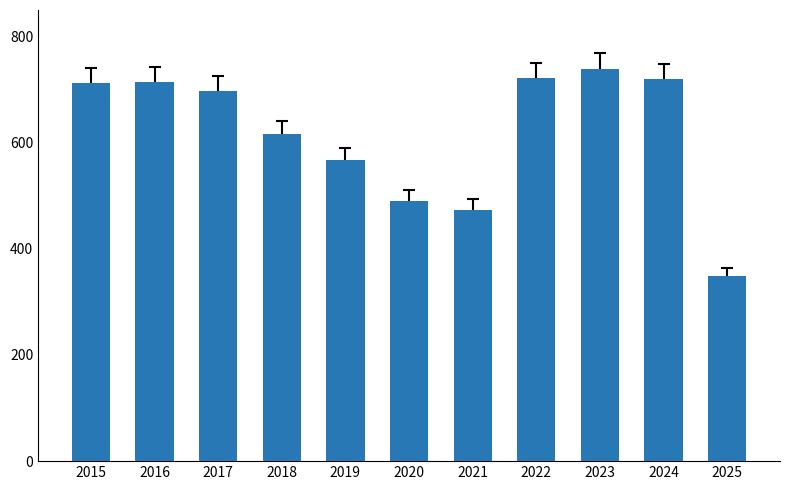

What is the change in value from 2015 to 2020?

-222